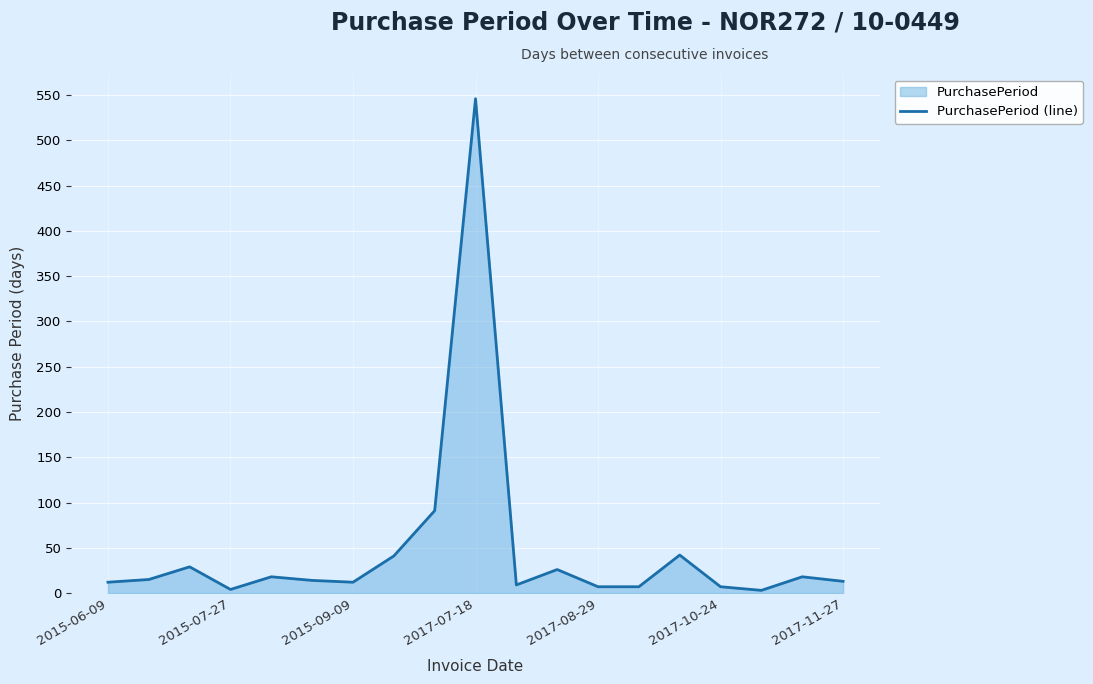

At which category does the chart reach its minimum across all series?

16